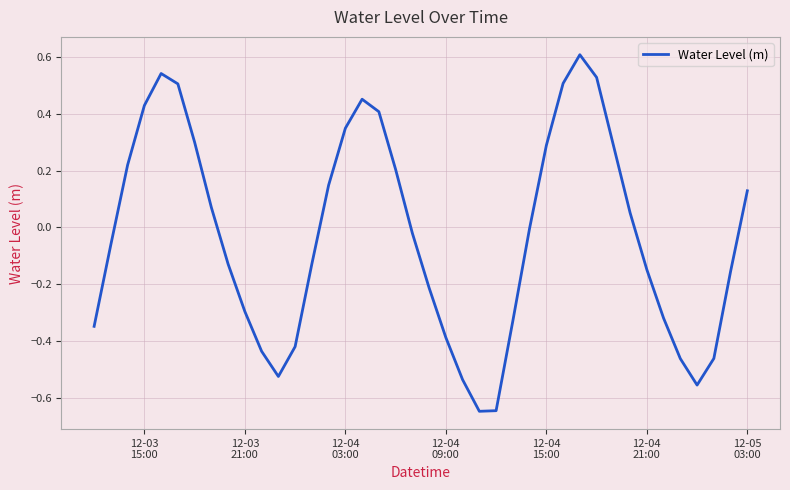

True or false: the data has more than 1 interior local peaks.

True